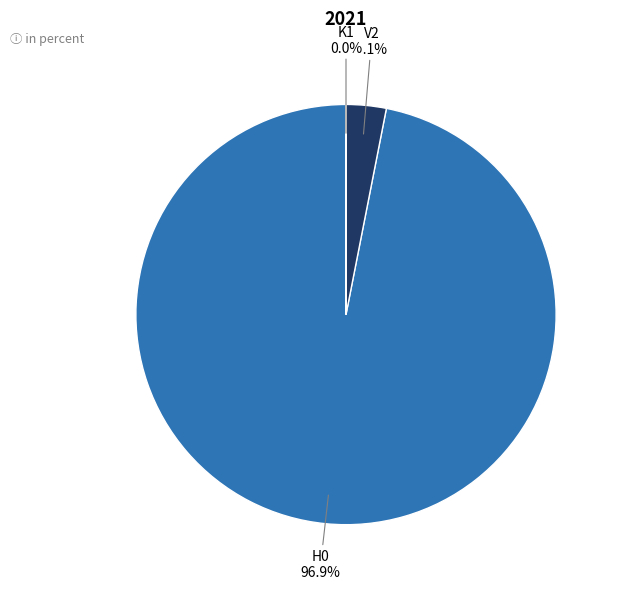

Is there any slice that represents more than half of the pie?

Yes